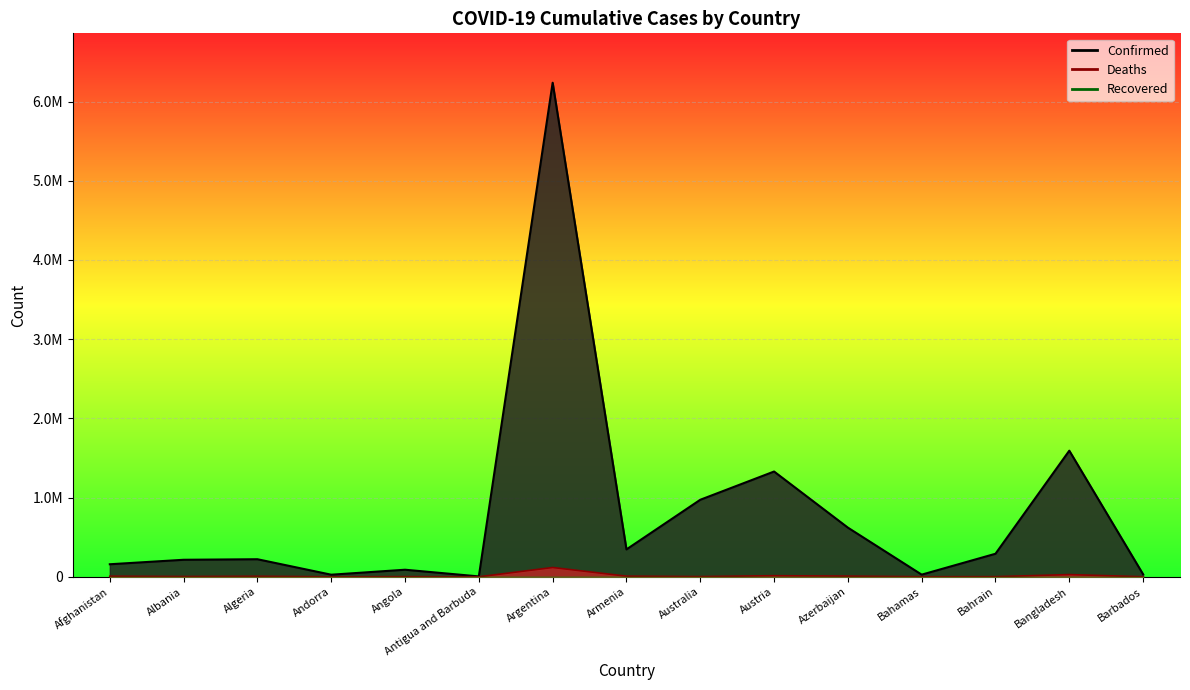

Is the value of Deaths at Antigua and Barbuda greater than the value of Confirmed at Bangladesh?

No